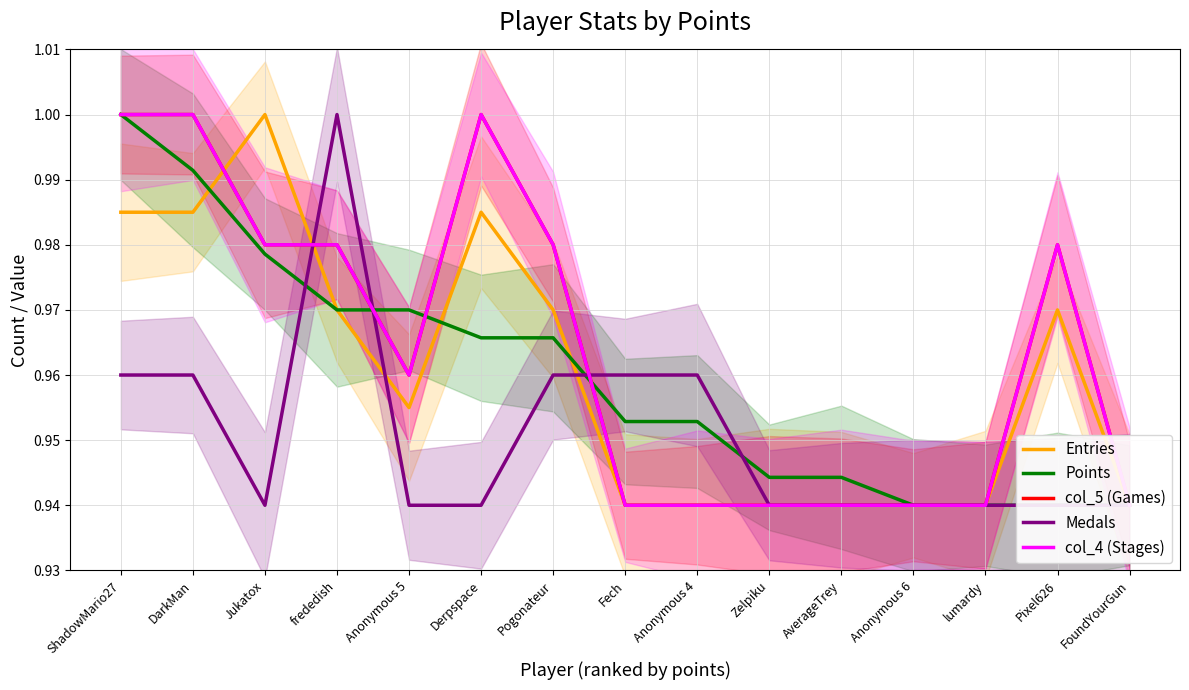

Between Derpspace and Jukatox, which is larger?

Jukatox